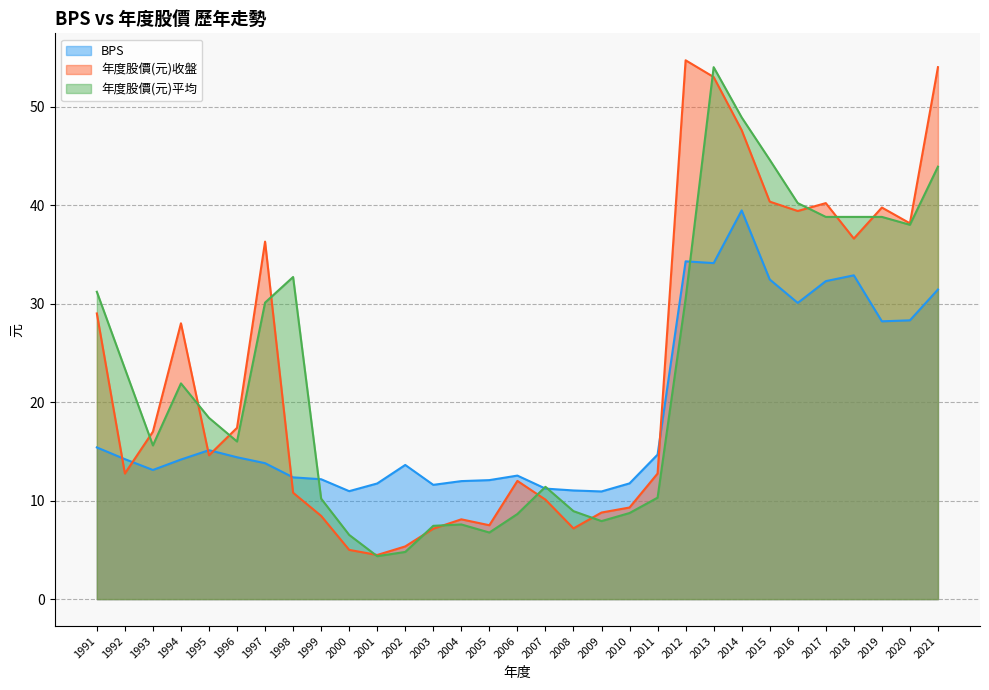

True or false: 年度股價(元)收盤 and BPS intersect in this chart.

True